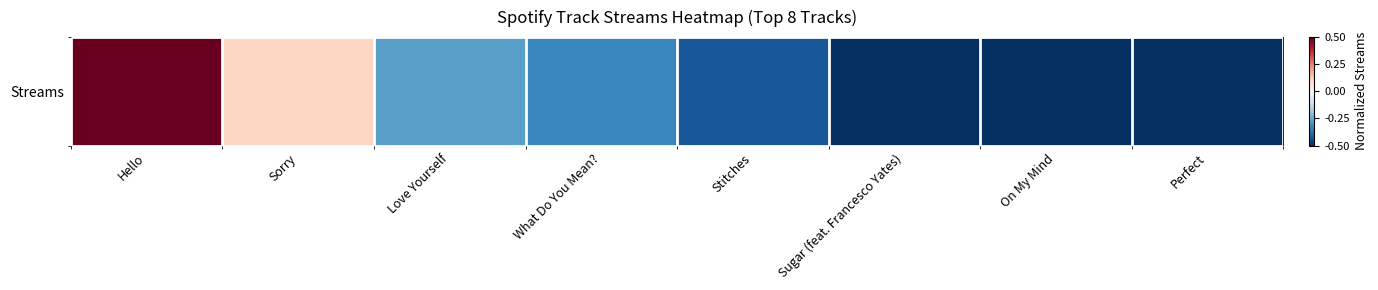

Which label corresponds to the largest value in the chart?

Hello